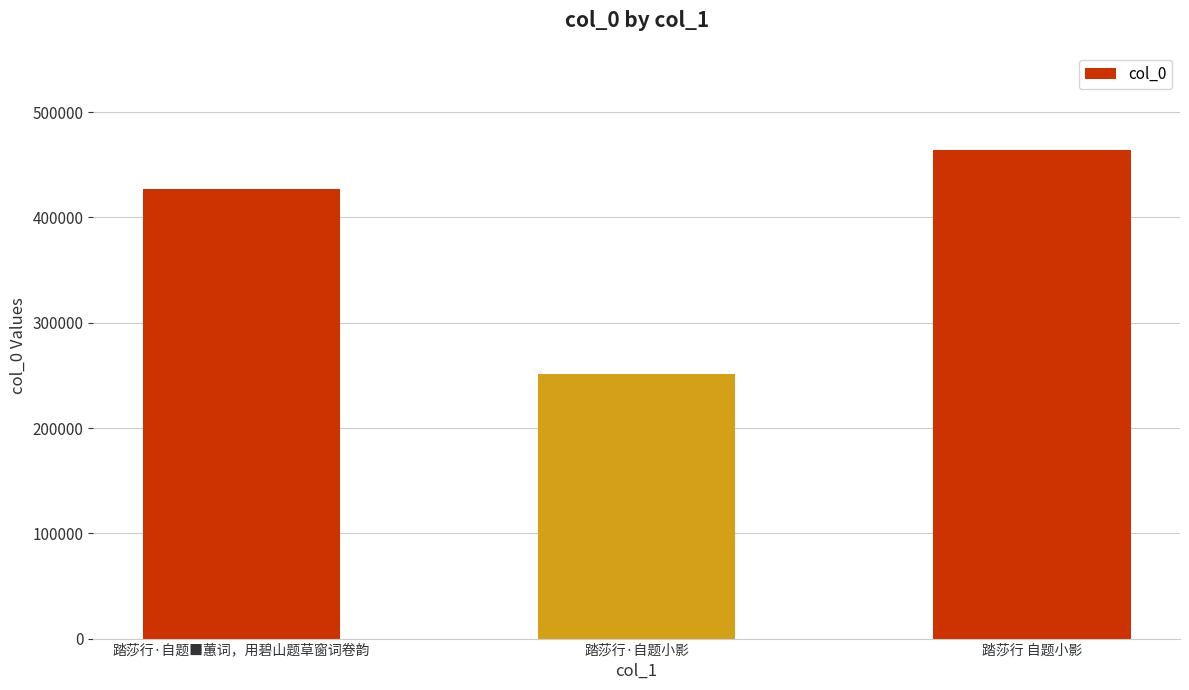

What is the change in value from 踏莎行·自题小影 to 踏莎行 自题小影?

+212974